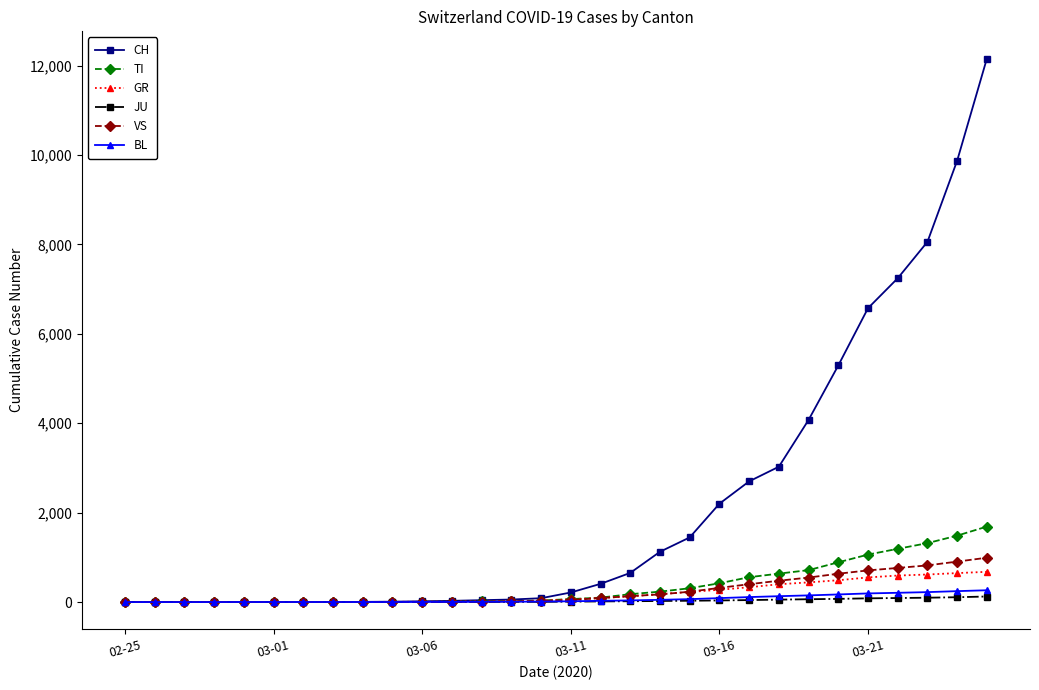

What is the value of the BL point at the 27th from the left?

207